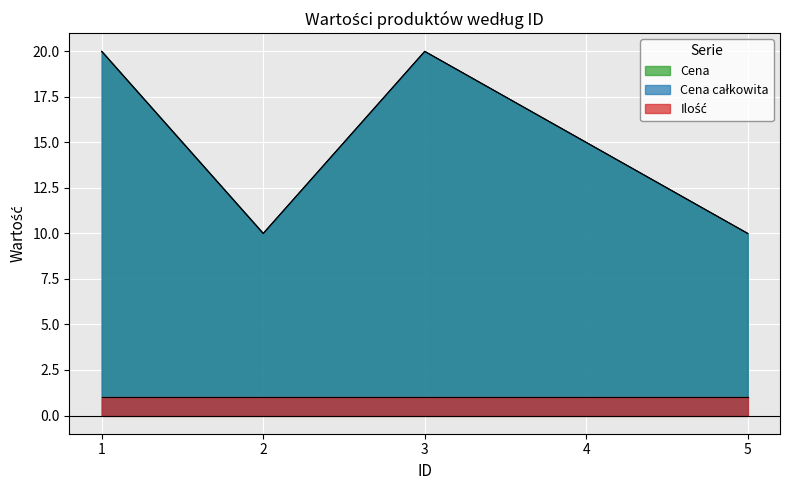

True or false: Cena całkowita has a value of 28 at 1.

False